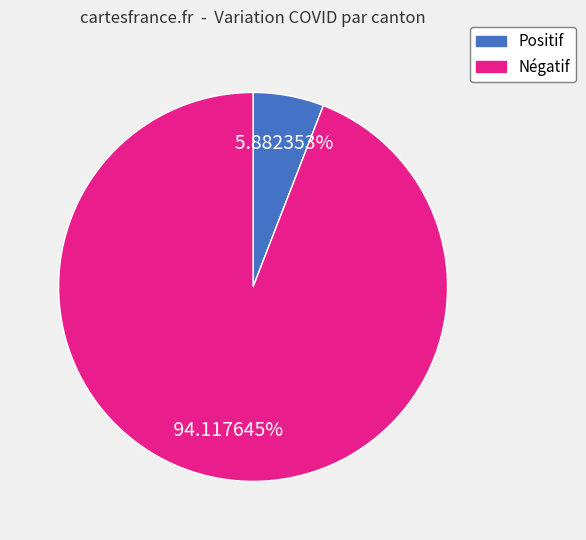

Is there any slice that represents more than half of the pie?

Yes